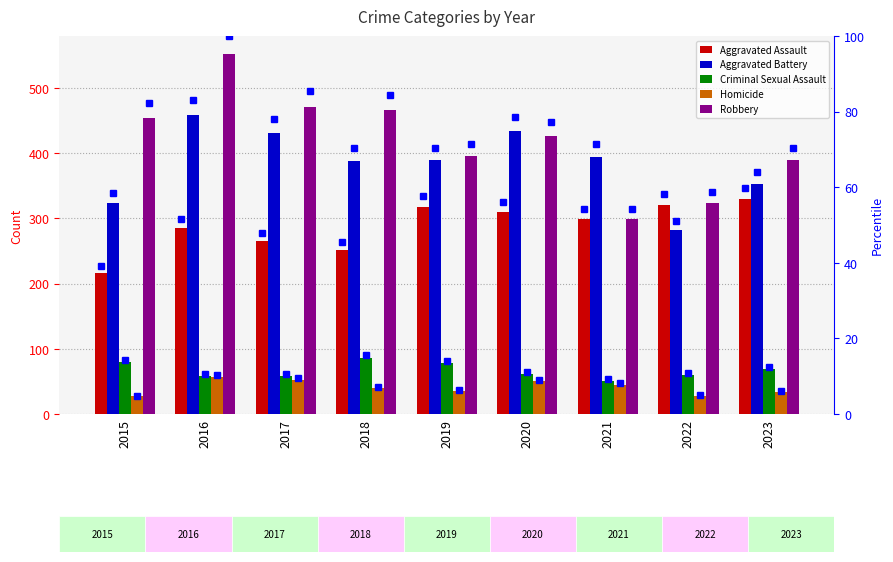

Does the chart contain any negative values?

No